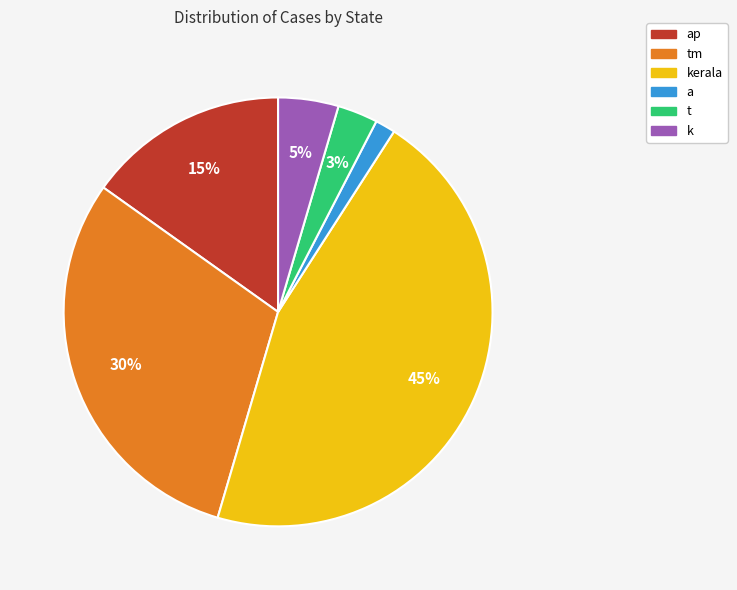

Is it true that tm is 36% of the pie?

False